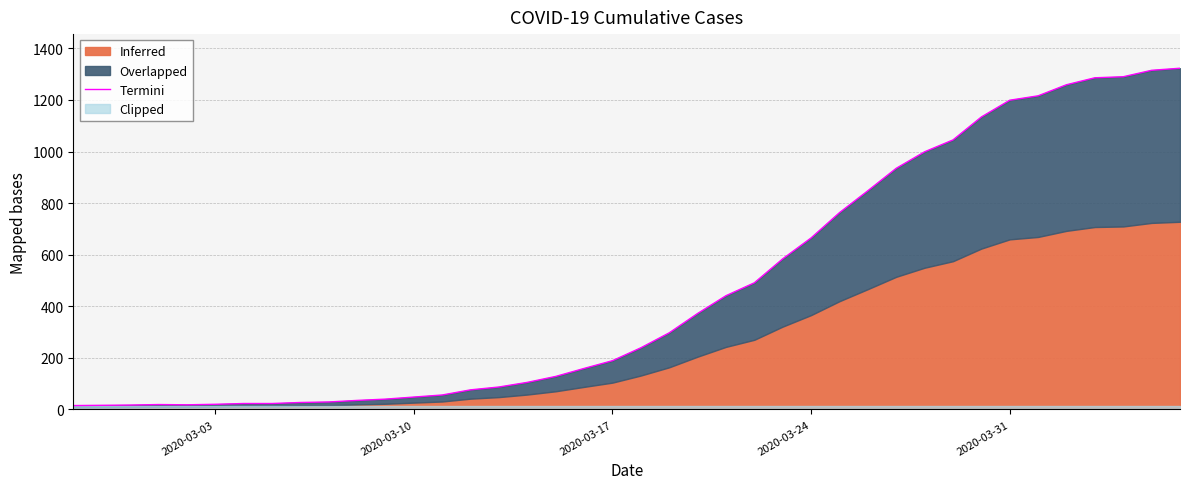

What is the maximum value shown in the chart?

1323